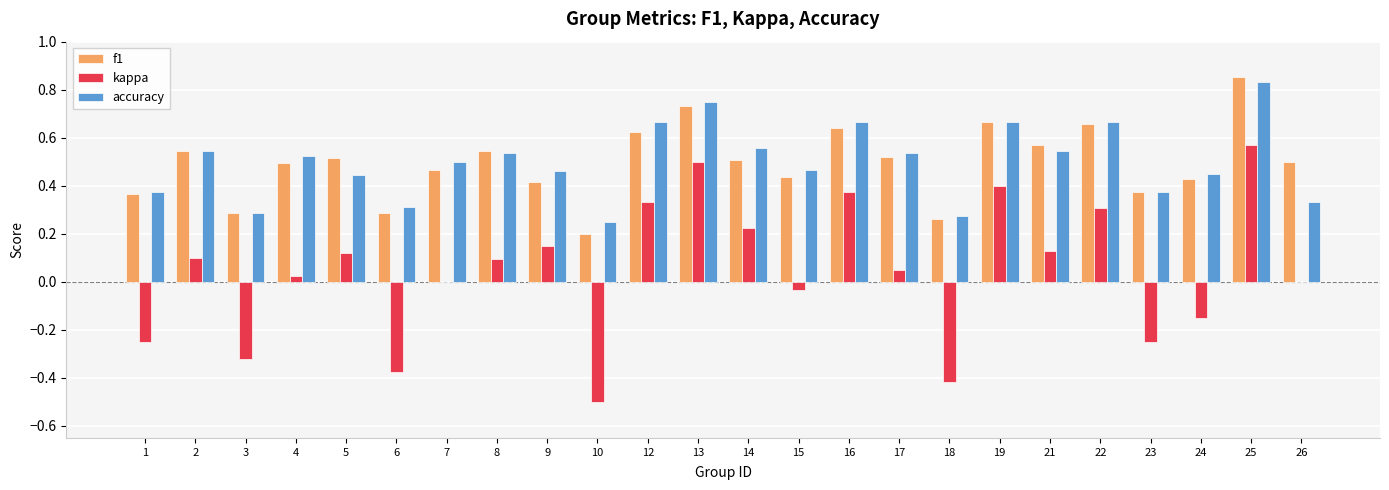

Is it true that accuracy equals 0.2 at 10?

True